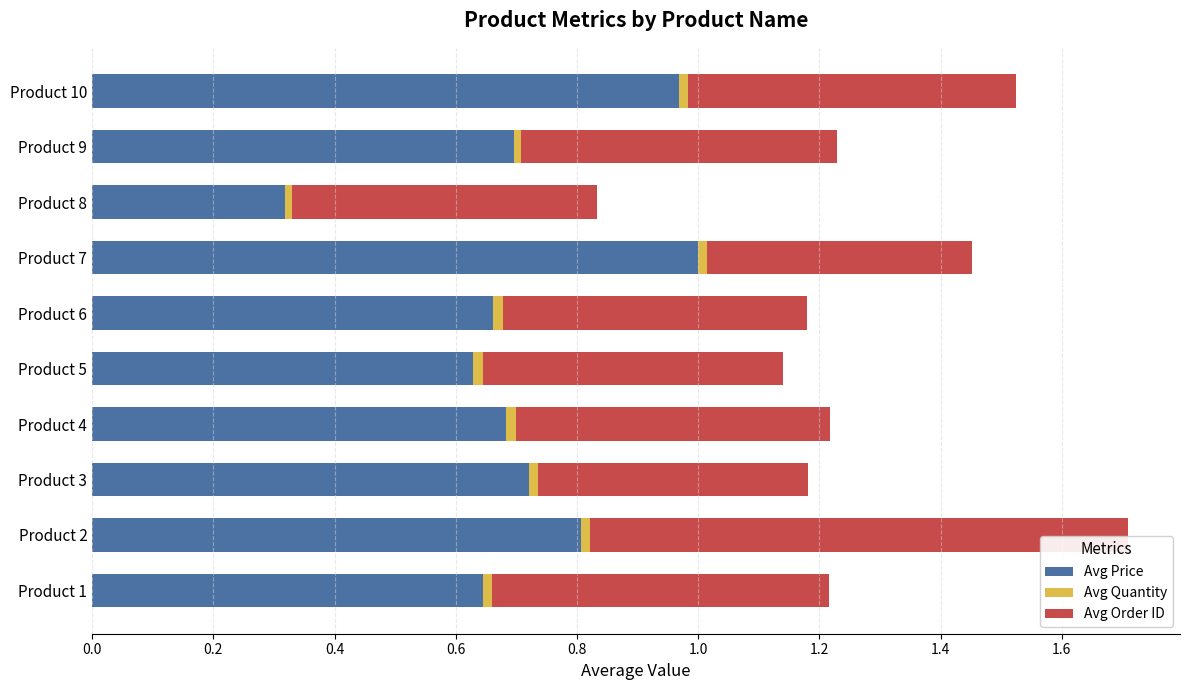

What is the minimum value for Avg Price?

0.3